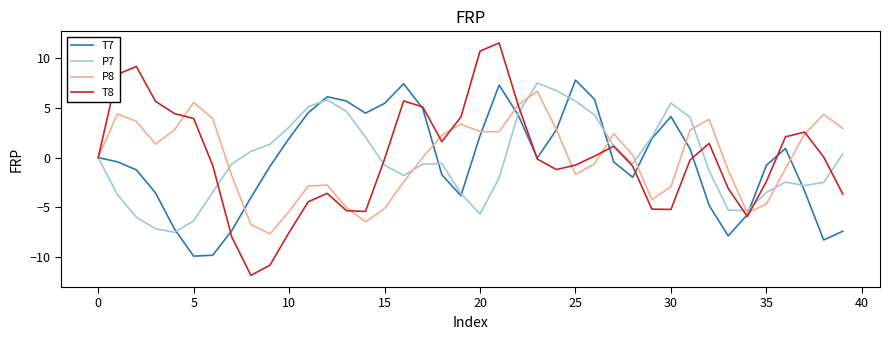

What is the greatest value displayed?

11.6